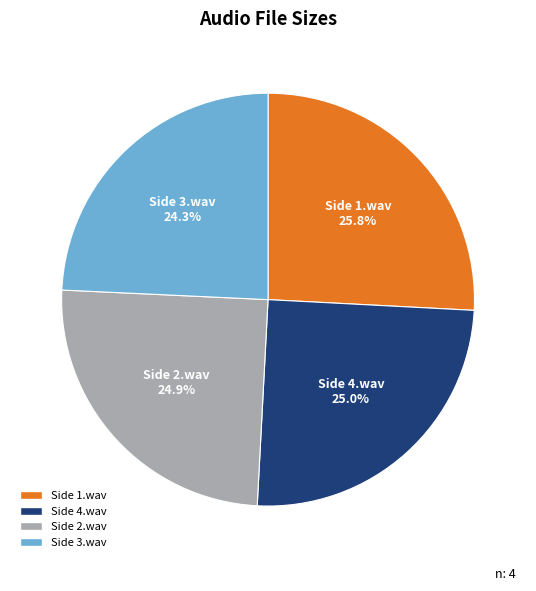

What percentage do Side 1.wav and Side 2.wav together represent?

50.7%